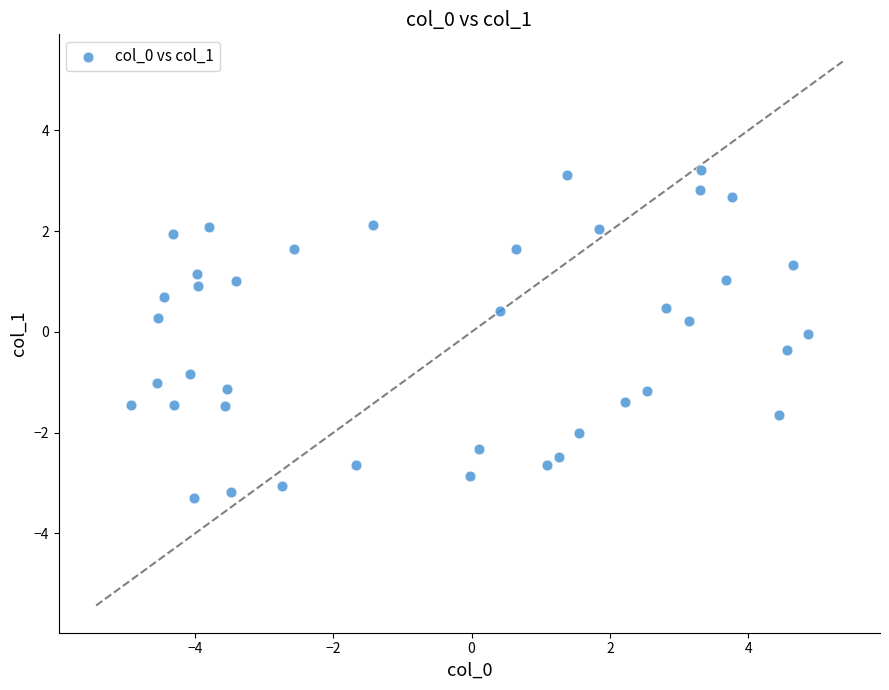

What is the range of X values (max minus min)?

9.8